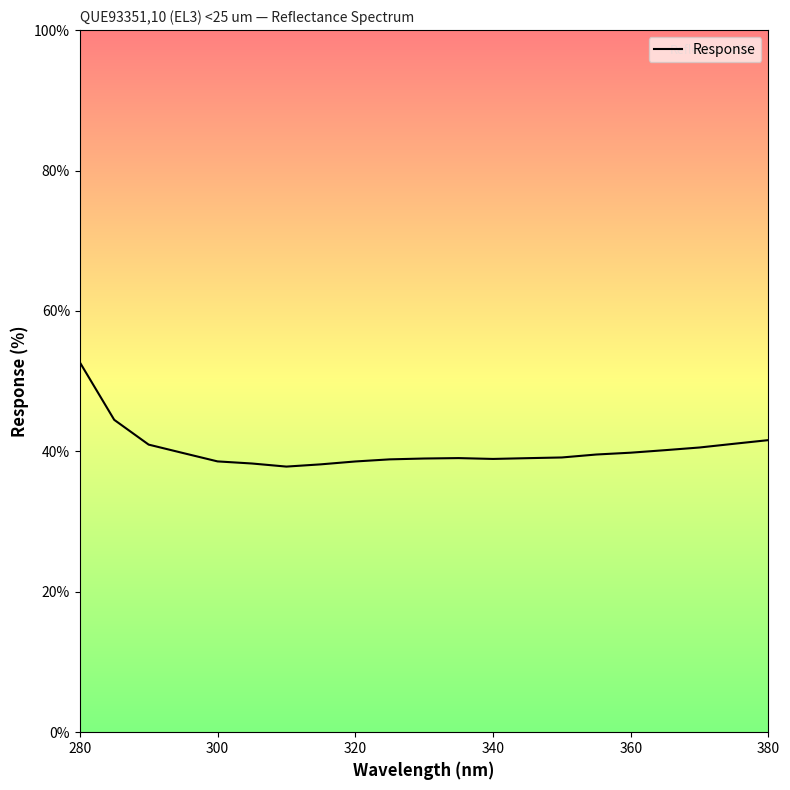

What is the sum of all values?

846.0